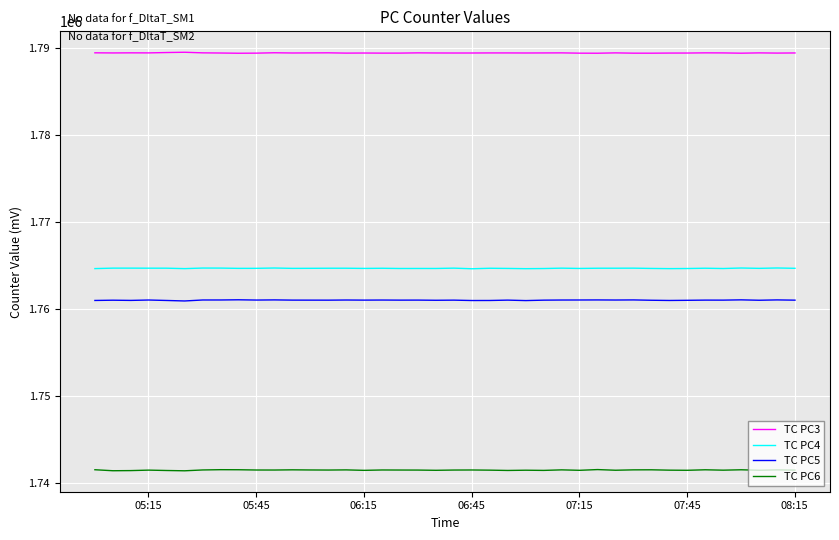

Rank the series by their maximum value, from highest to lowest.

TC PC3, TC PC4, TC PC5, TC PC6